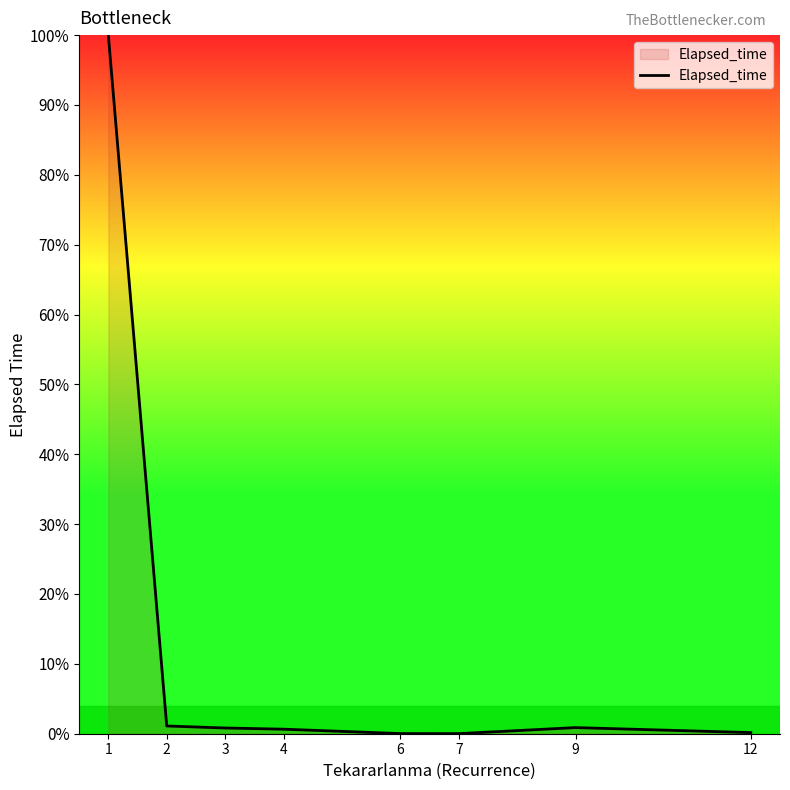

What is the sum of the values at 3 and 6?

0.8